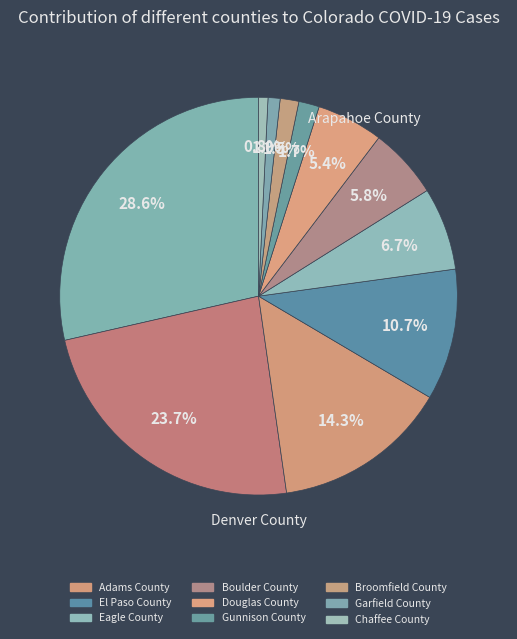

How many slices are in this pie chart?

11